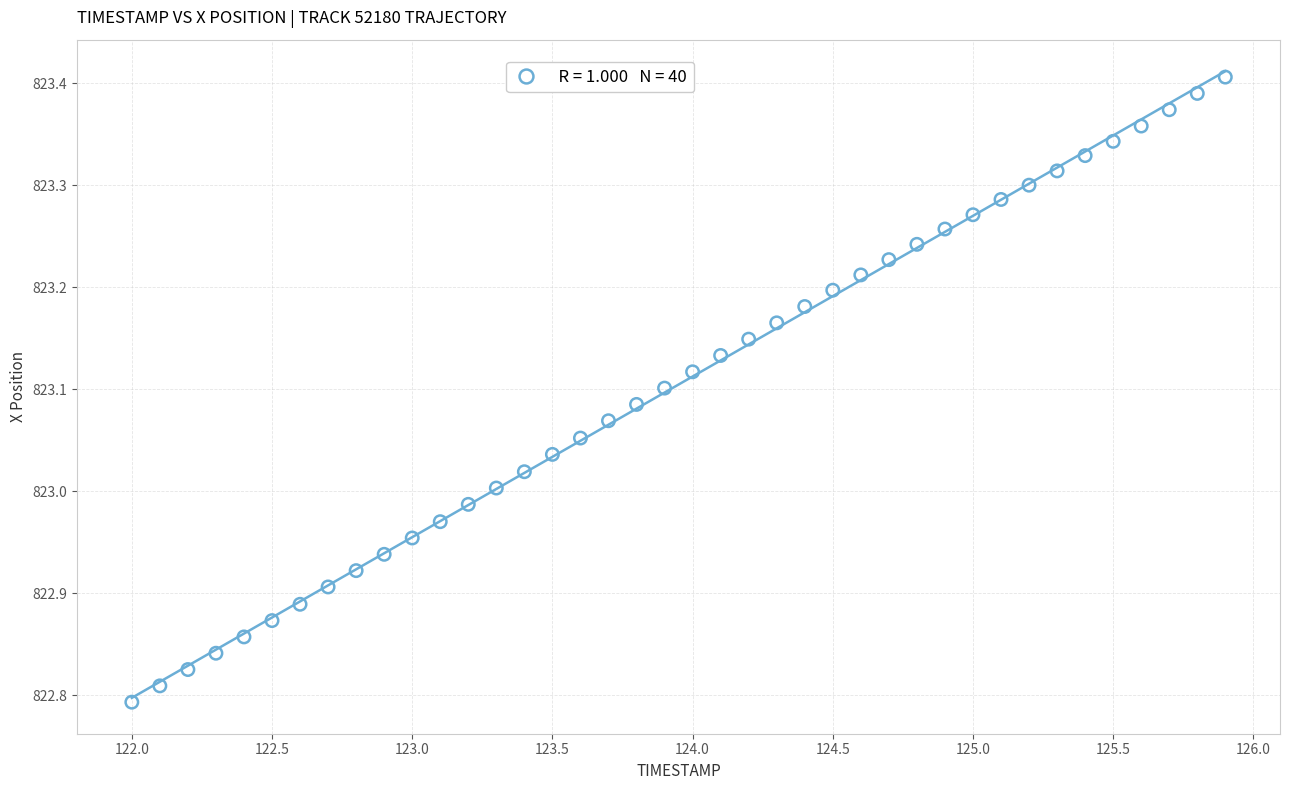

What is the range of Y values (max minus min)?

0.6